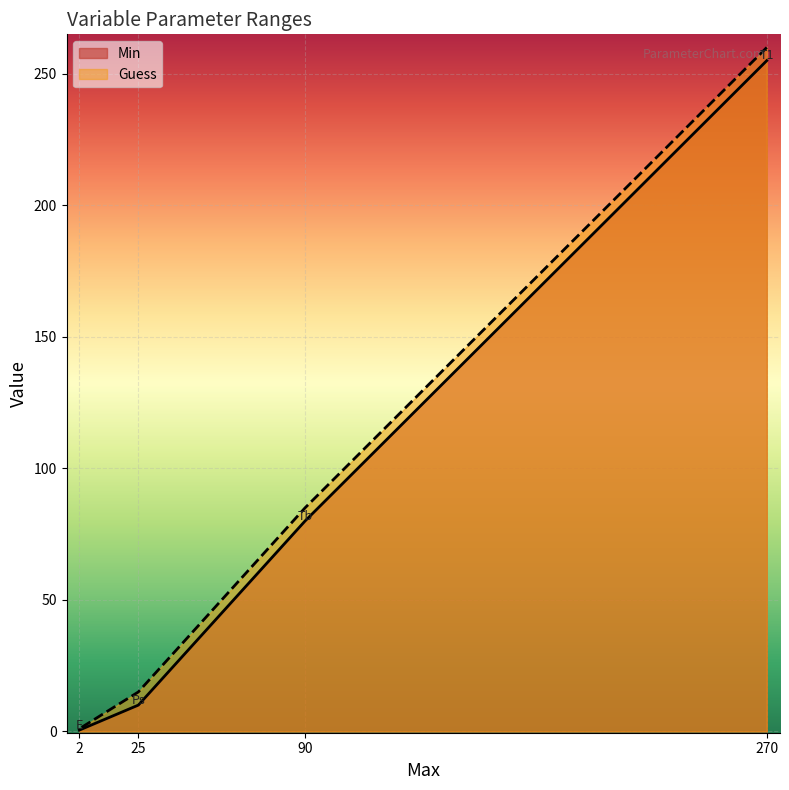

What is the average value of the Guess series?

90.2